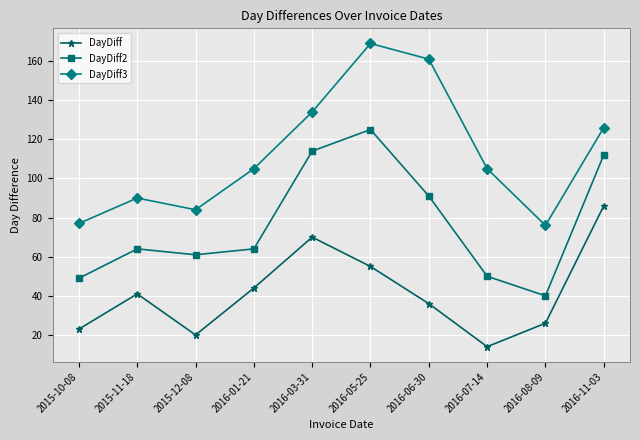

In DayDiff3, how many points are higher than both neighbors (excluding endpoints)?

2